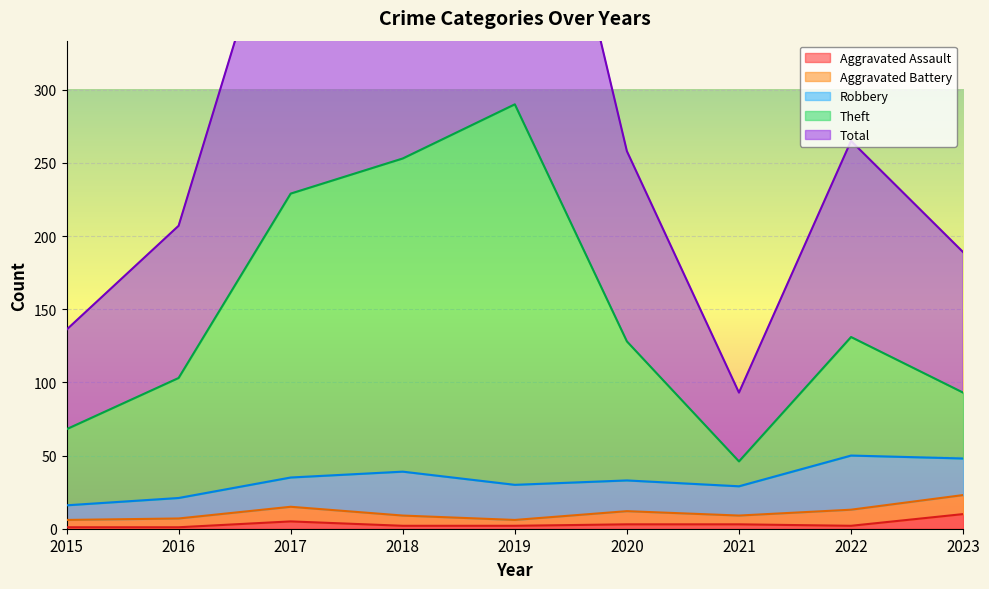

At which label is Theft closest to 168?

2022